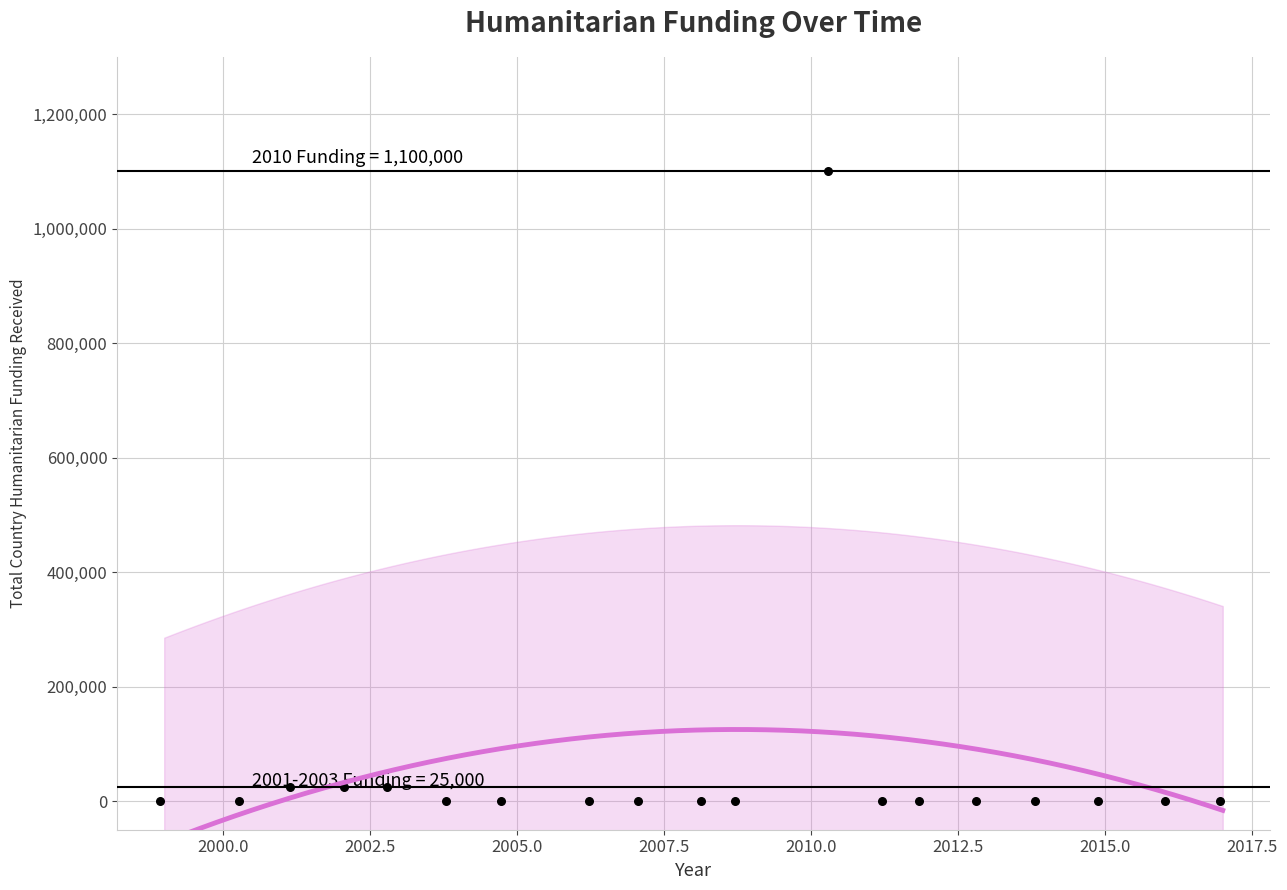

What is the range of Y values (max minus min)?

1100215.1